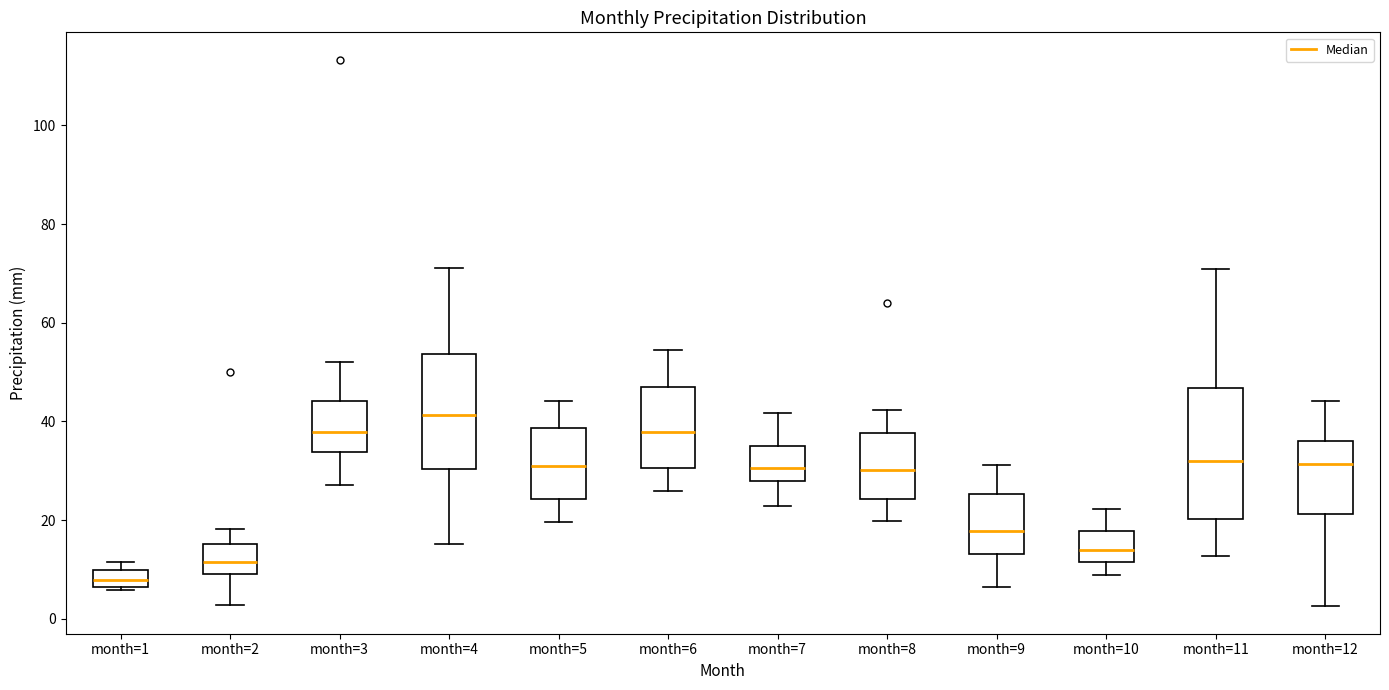

Where does the median line of the box for month=12 sit on the y-axis? The values are not printed on the chart, so give them approximately, as read against the axis.

32